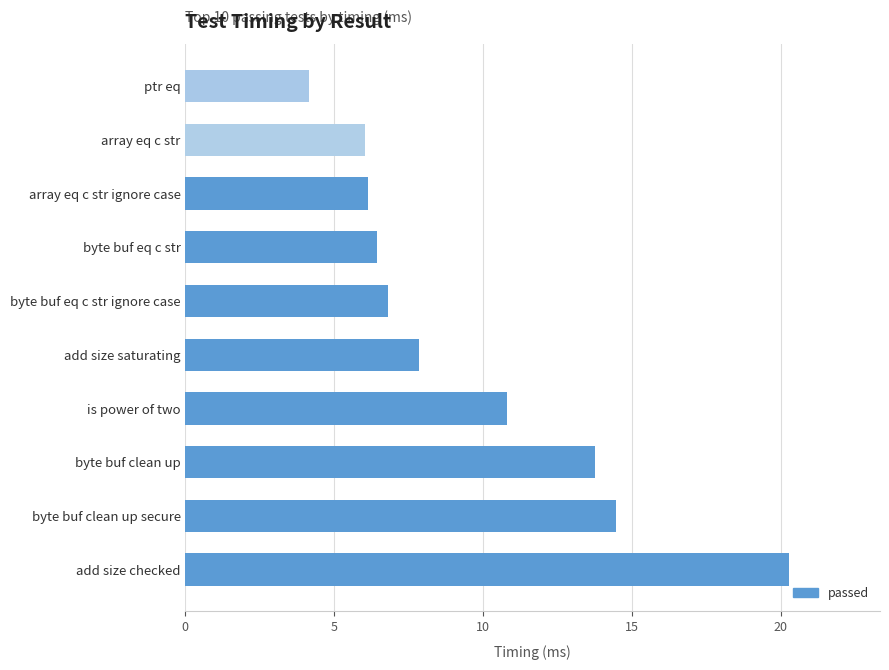

What is the sum of all values?

96.7